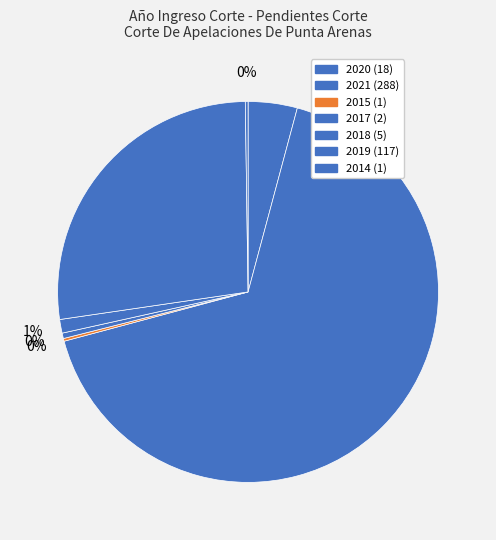

What is the change in value from 2020 to 2015?

-17